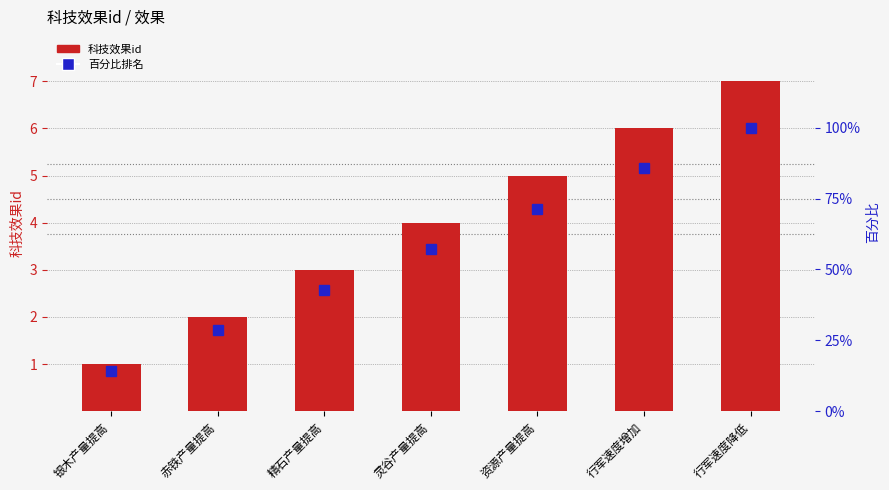

How many distinct data groups are displayed?

2